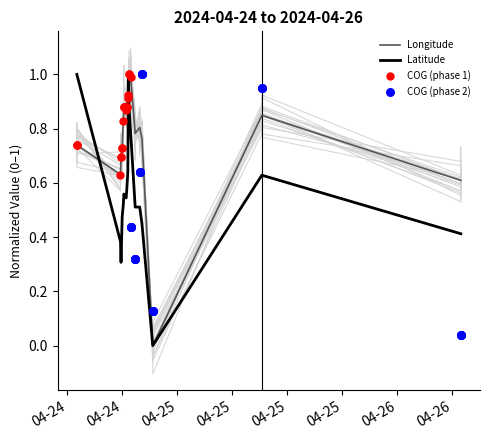

At how many categories does at least one series exceed 0?

37